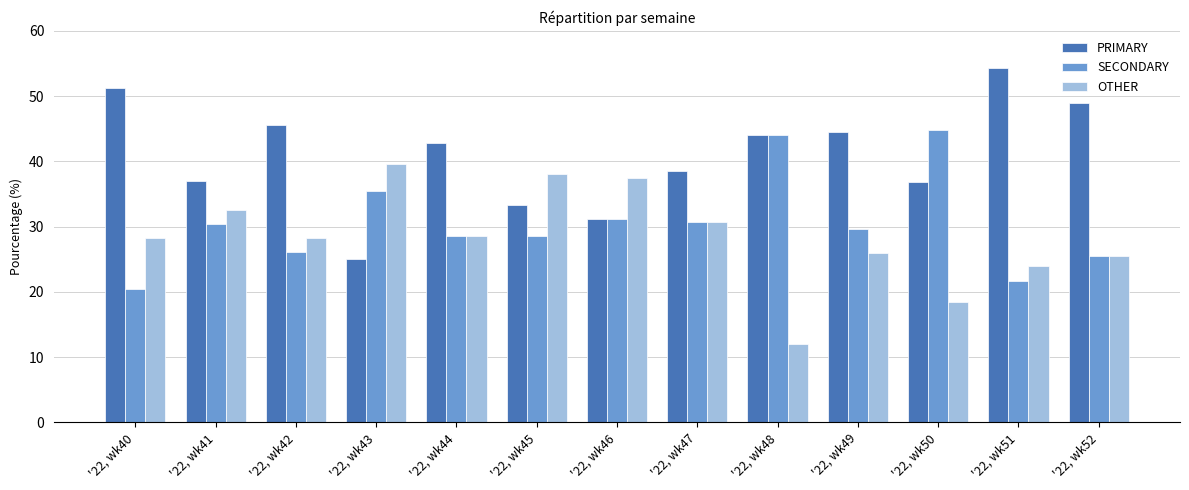

Which series has the widest spread of values?

PRIMARY